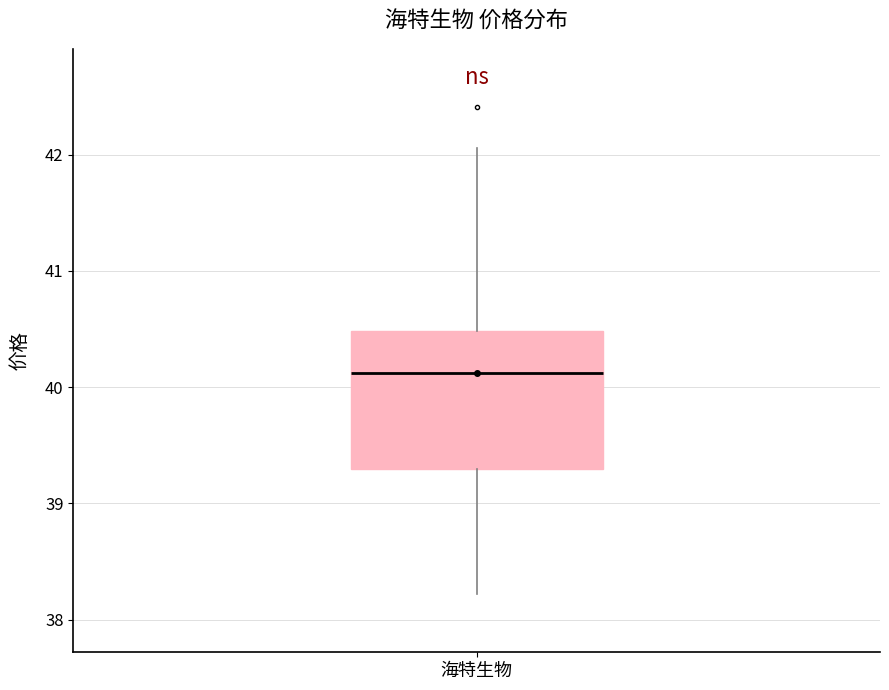

Read this box plot against the y-axis: the position of the median line, the range covered by the box, and the ends of both whiskers. The values are not printed on the chart, so give them approximately, as read against the axis.

median 40.1, box 39.3 to 40.5, whiskers 38.2 to 42.1